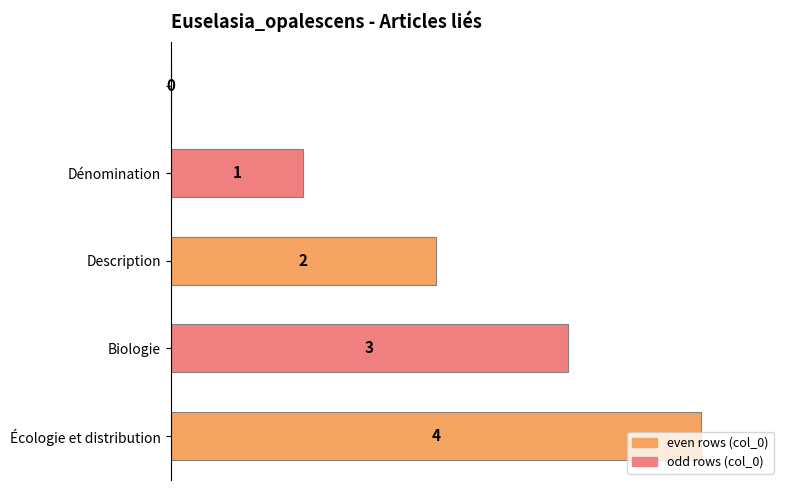

Are the bars horizontal?

Yes